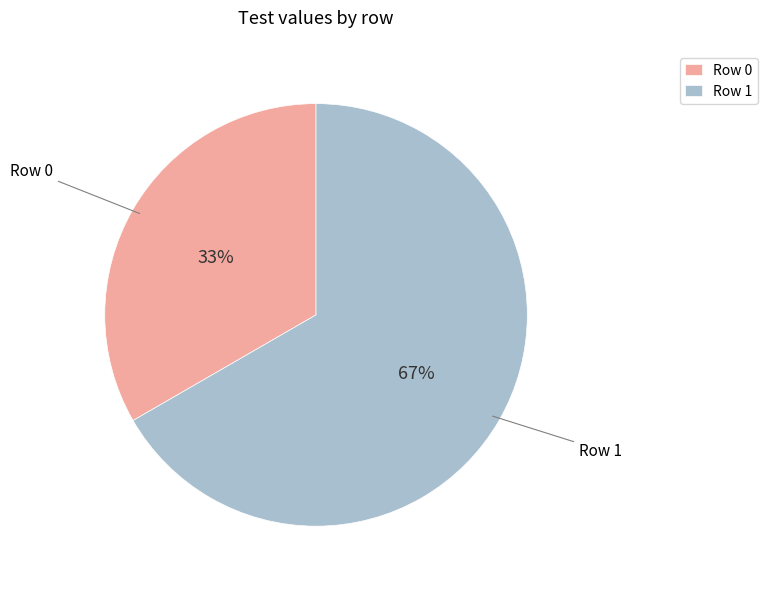

Which slice is the largest?

Row 1